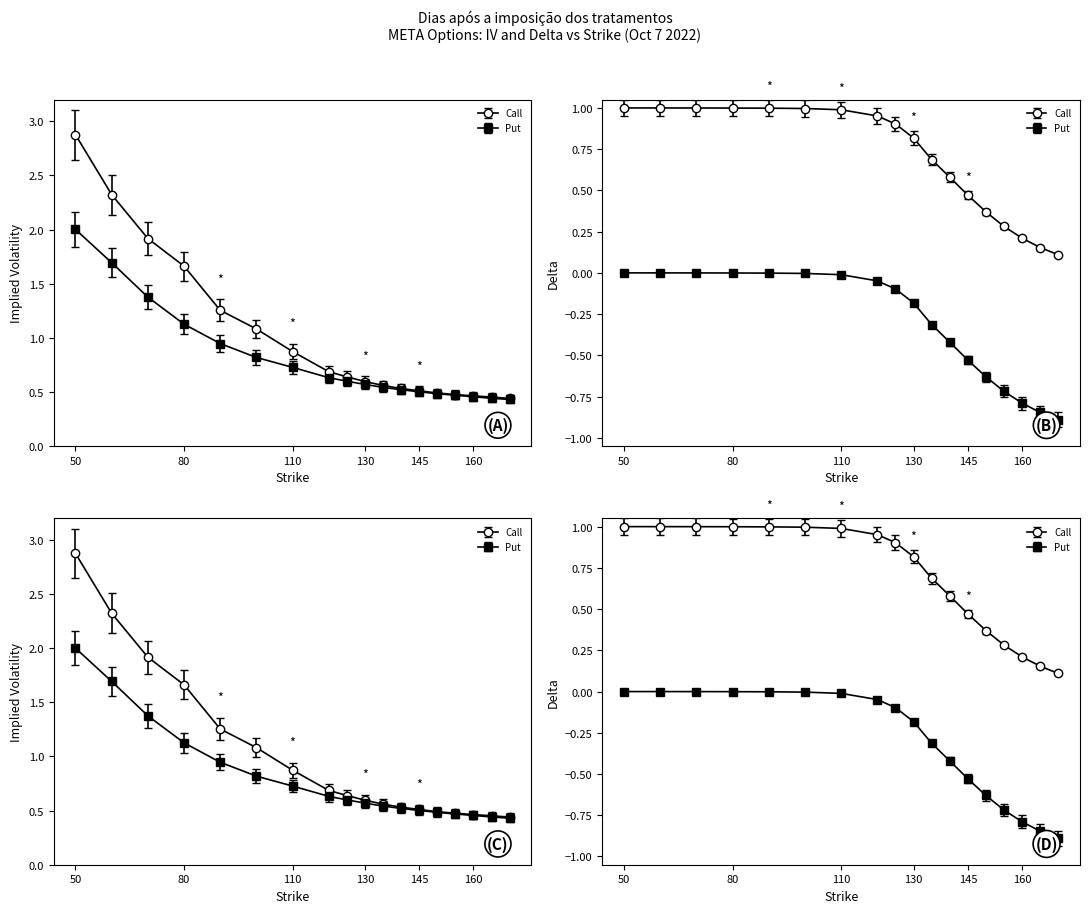

Is it true that Put IV equals 1.7 at 80?

False